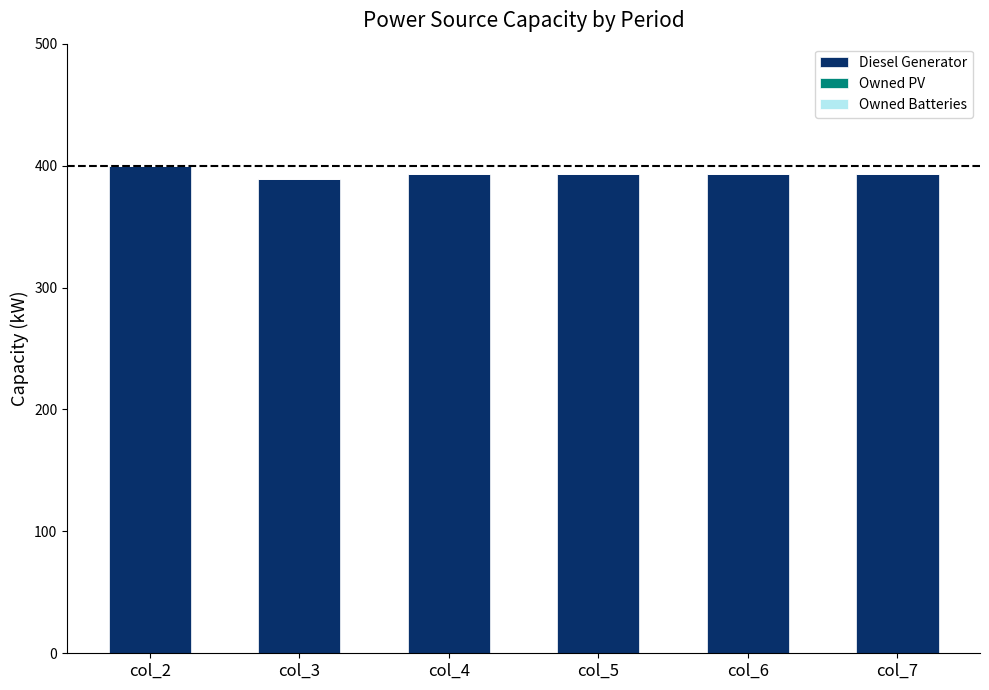

At which category does the chart reach its peak across all series?

col_2